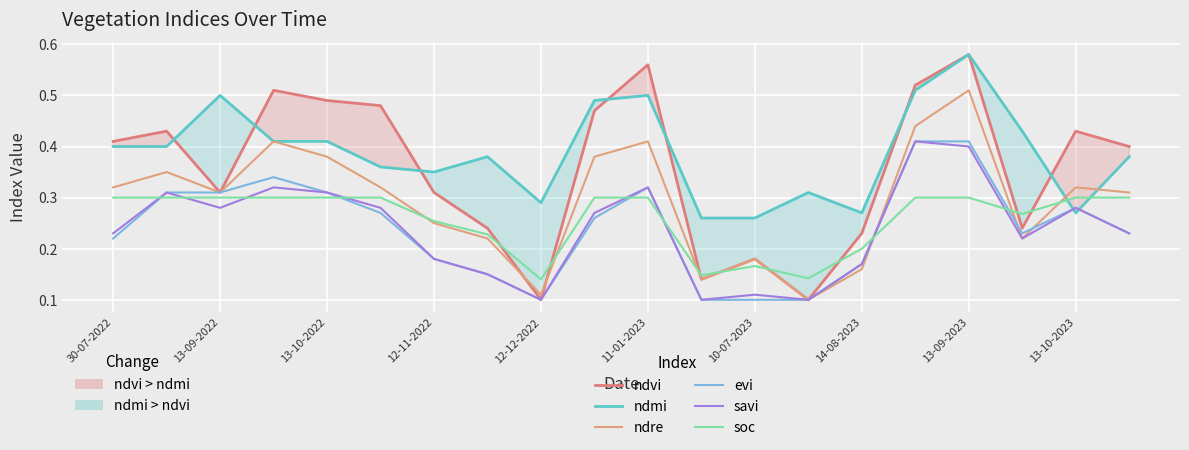

What is the average value of the savi series?

0.2